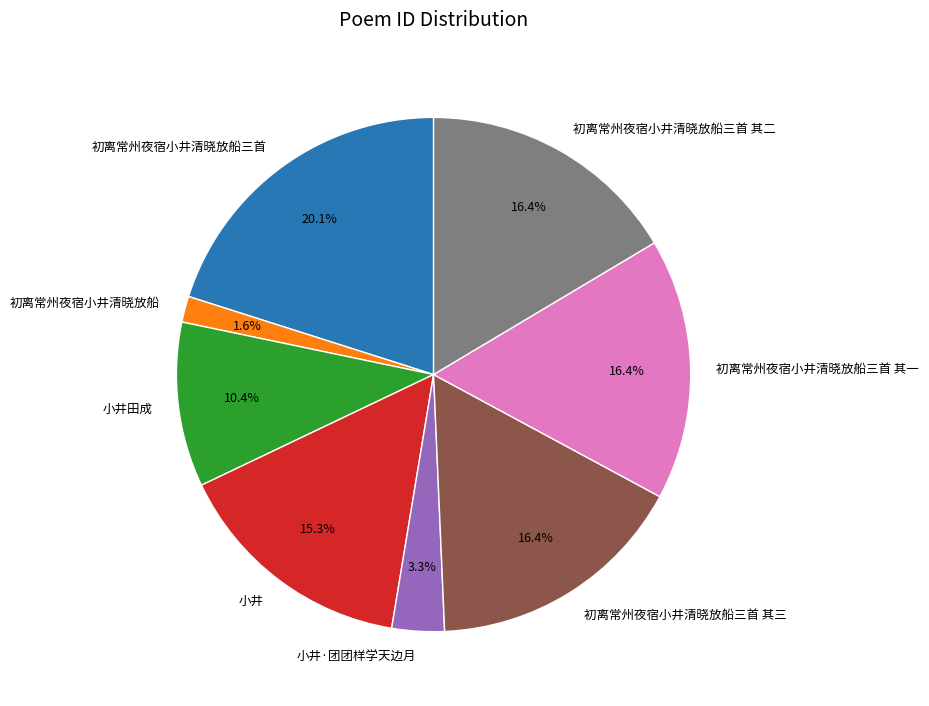

True or false: 小井 accounts for 15% of the total.

True